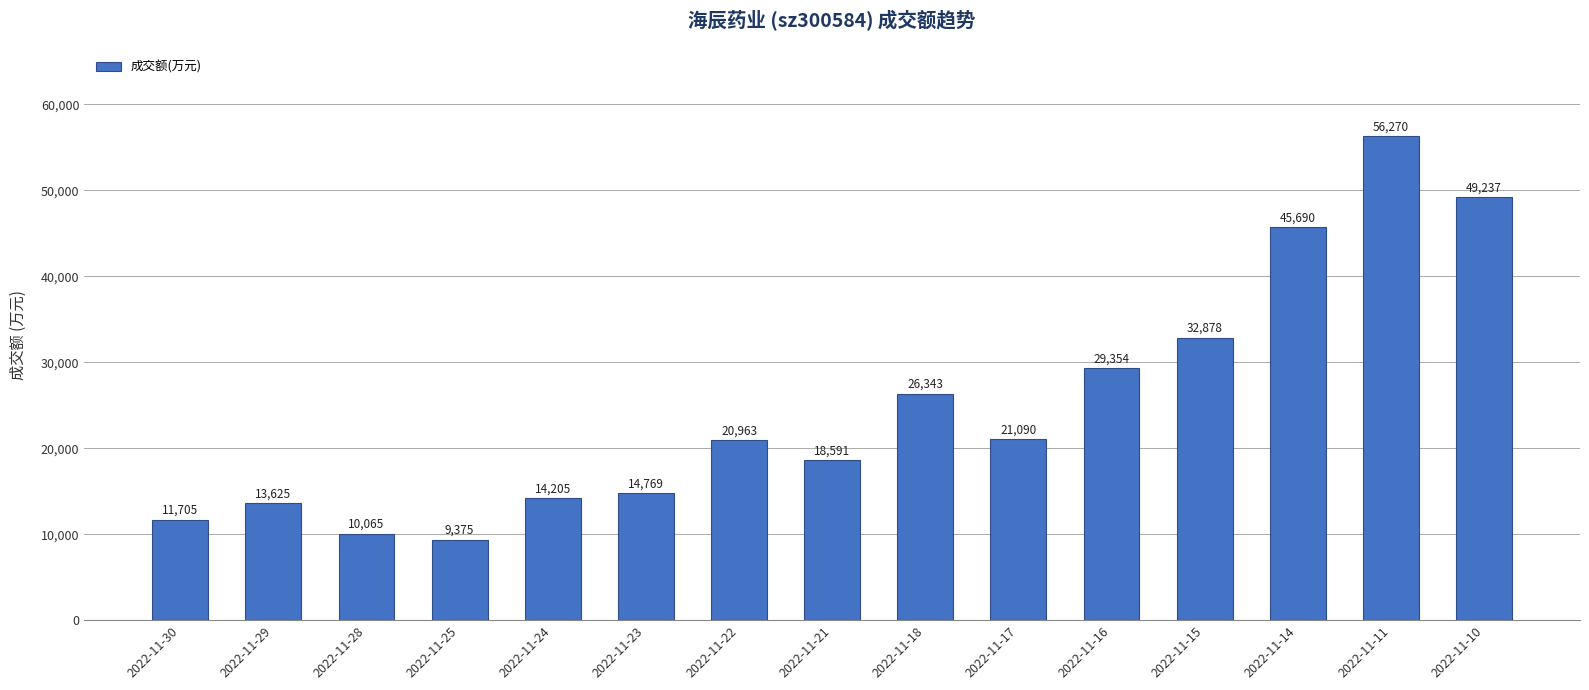

What is the value of the 11th bar from the left?

29354